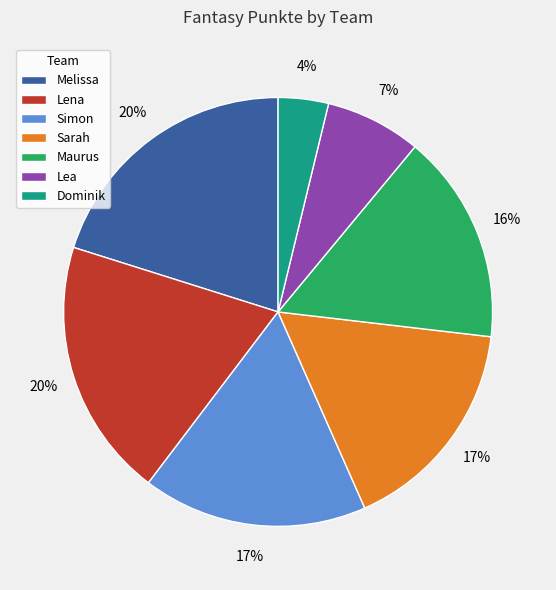

To the nearest percent, what is the combined percentage of Melissa and Maurus?

36%